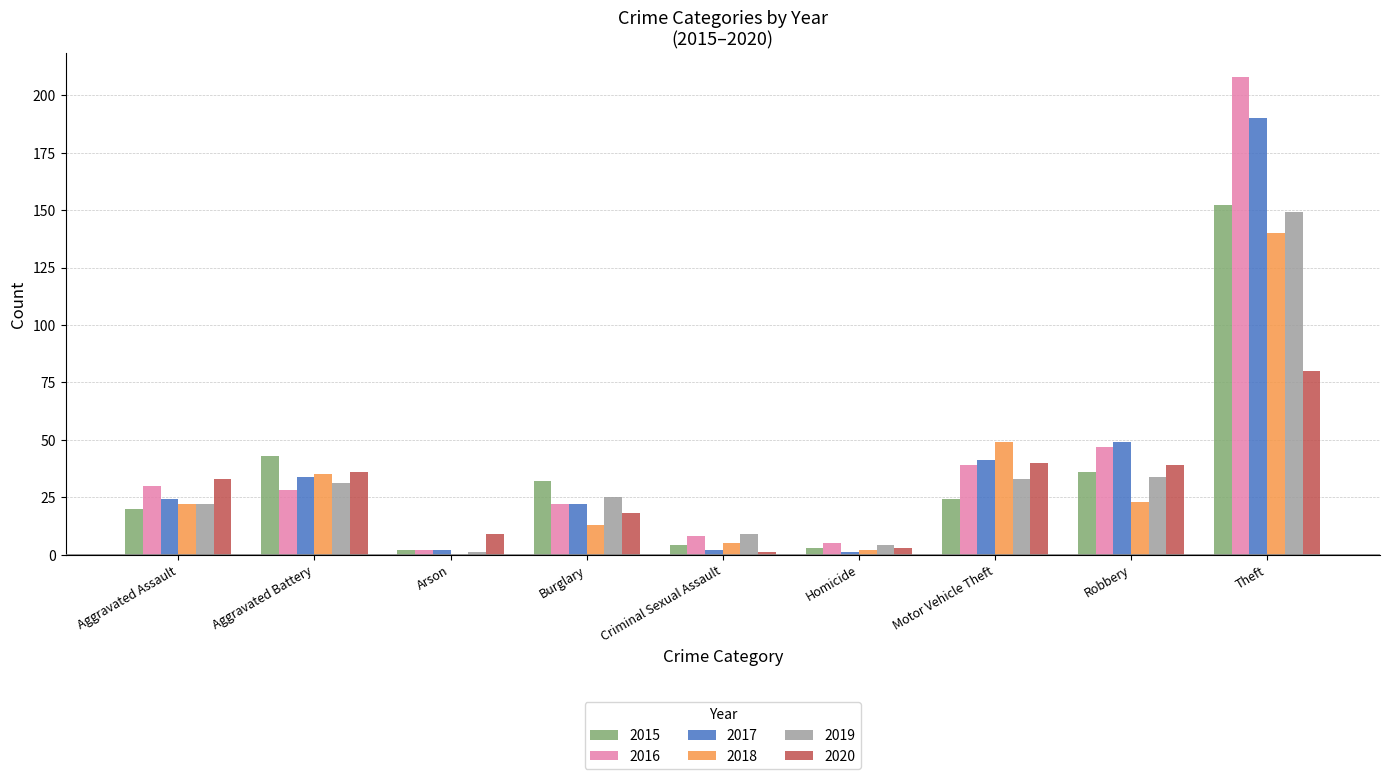

Which label corresponds to the largest value in the chart?

Theft